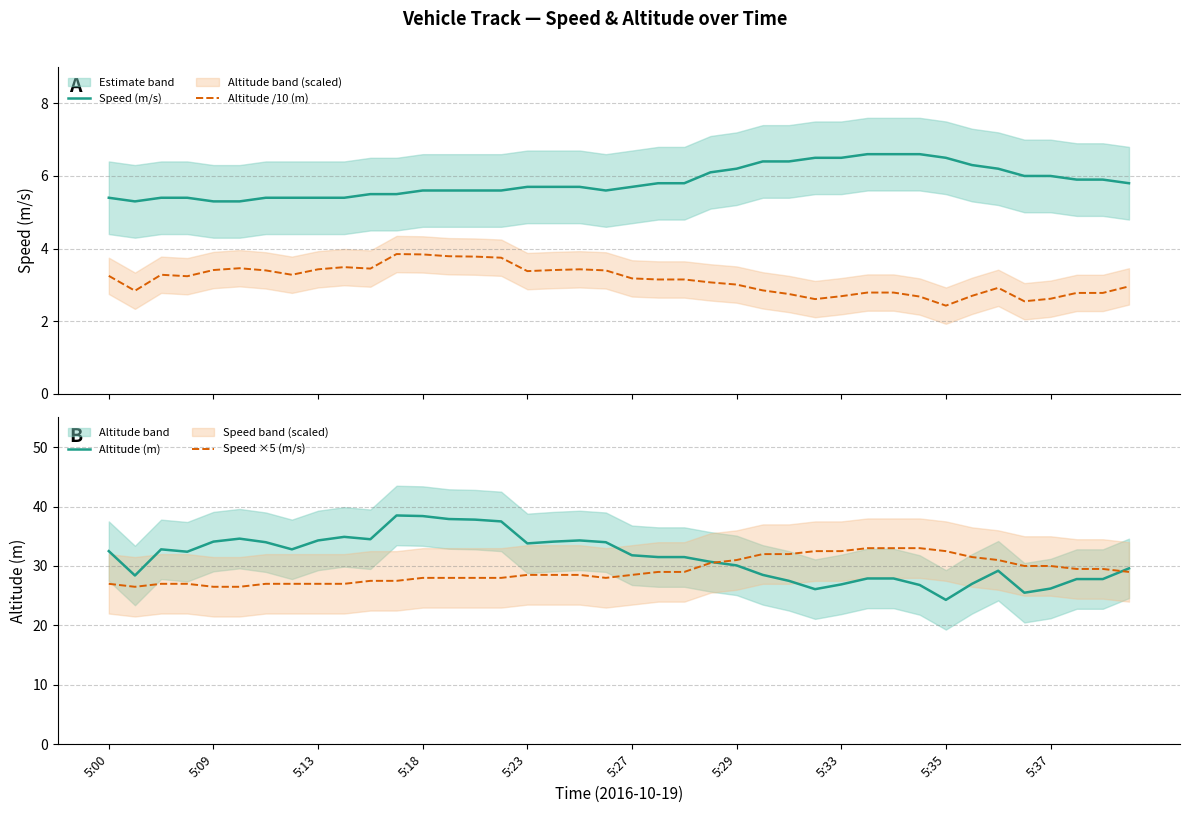

Where is Speed ×5 (m/s) nearest to the value 29?

21